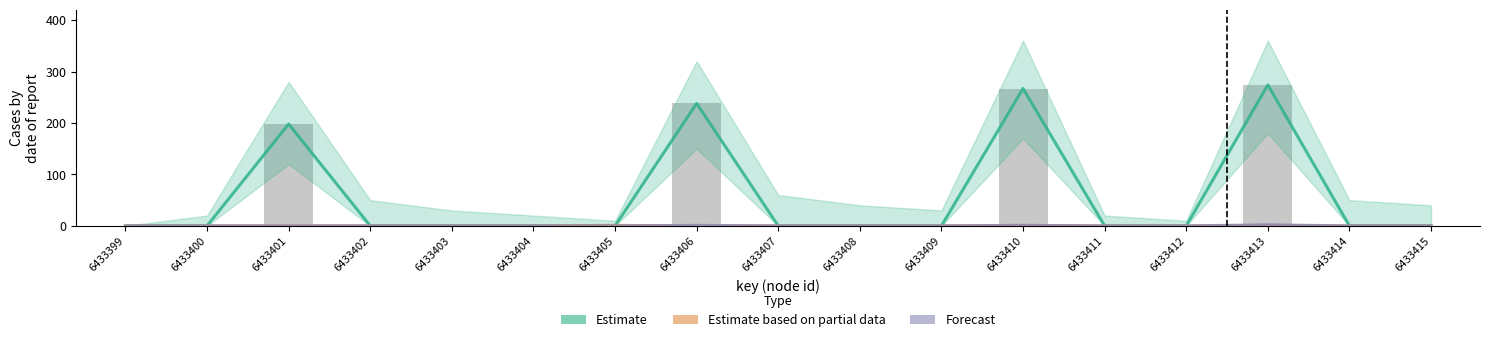

Is it true that Estimate based on partial data equals 0 at 6433411?

False